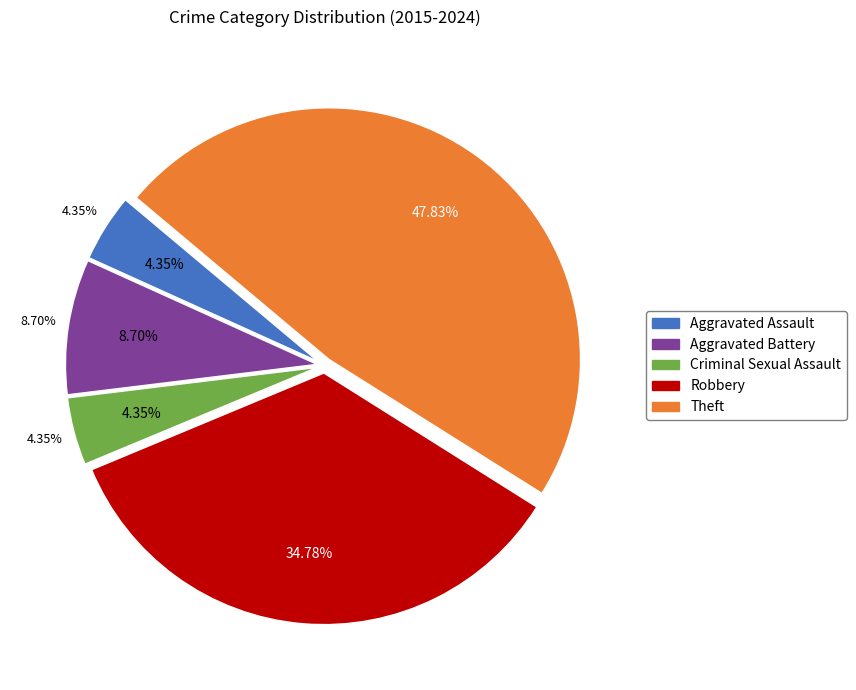

What is the smallest slice in the pie chart?

Aggravated Assault